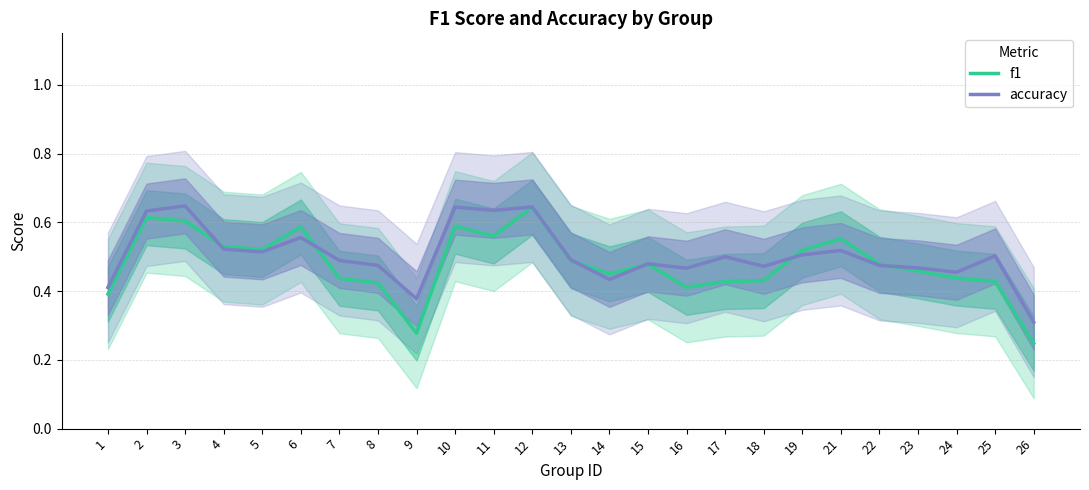

How many times do accuracy and f1 cross each other?

6